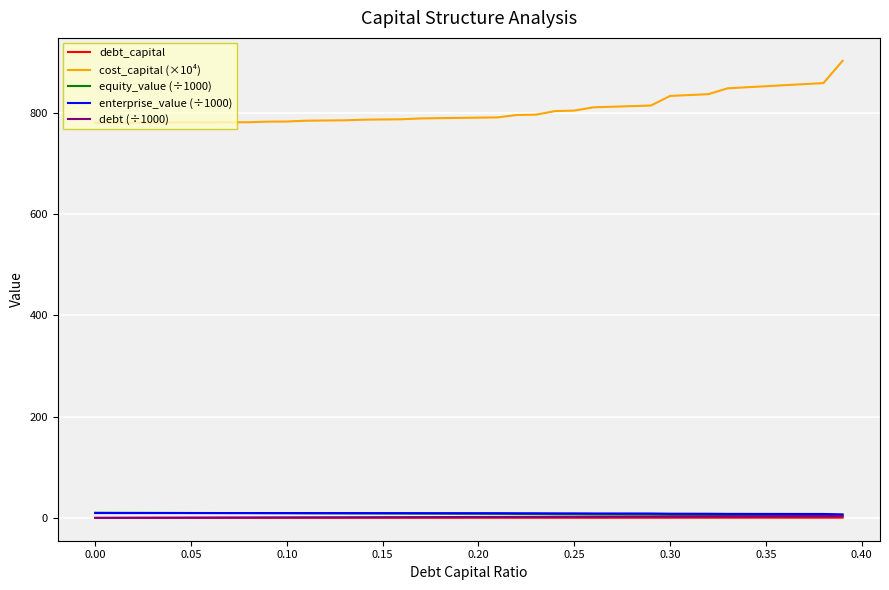

Which series has the widest spread of values?

cost_capital (×10⁴)